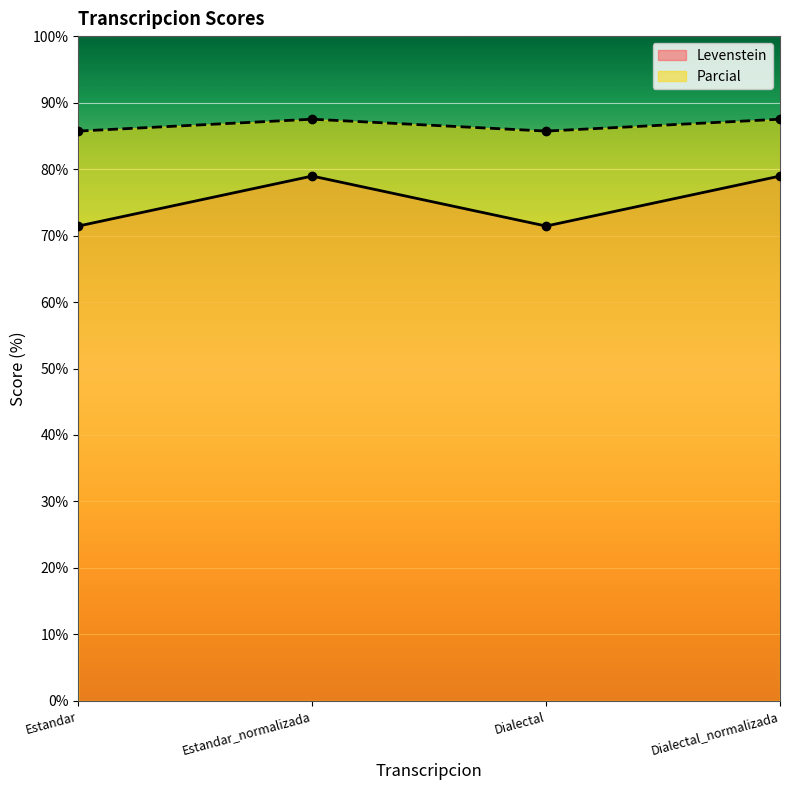

How many data points does each series have?

4